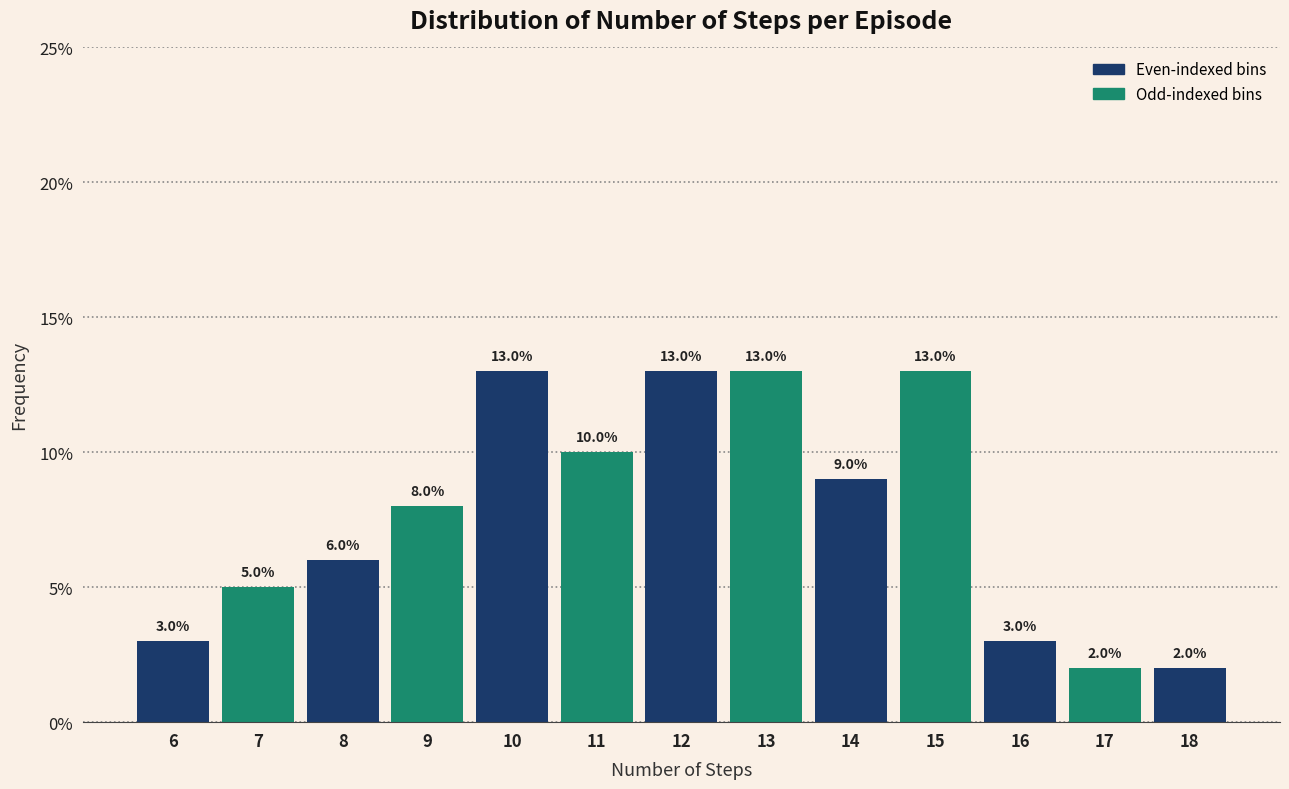

Reading left to right, extract all data points from this chart.

3	5	6	8	13	10	13	13	9	13	3	2	2